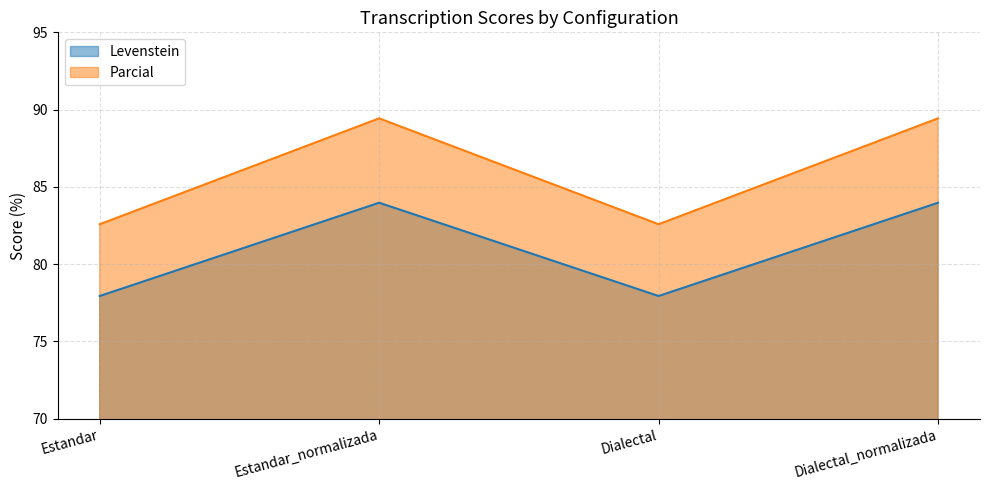

What is the sum of the Levenstein values at Dialectal and Dialectal_normalizada?

161.9